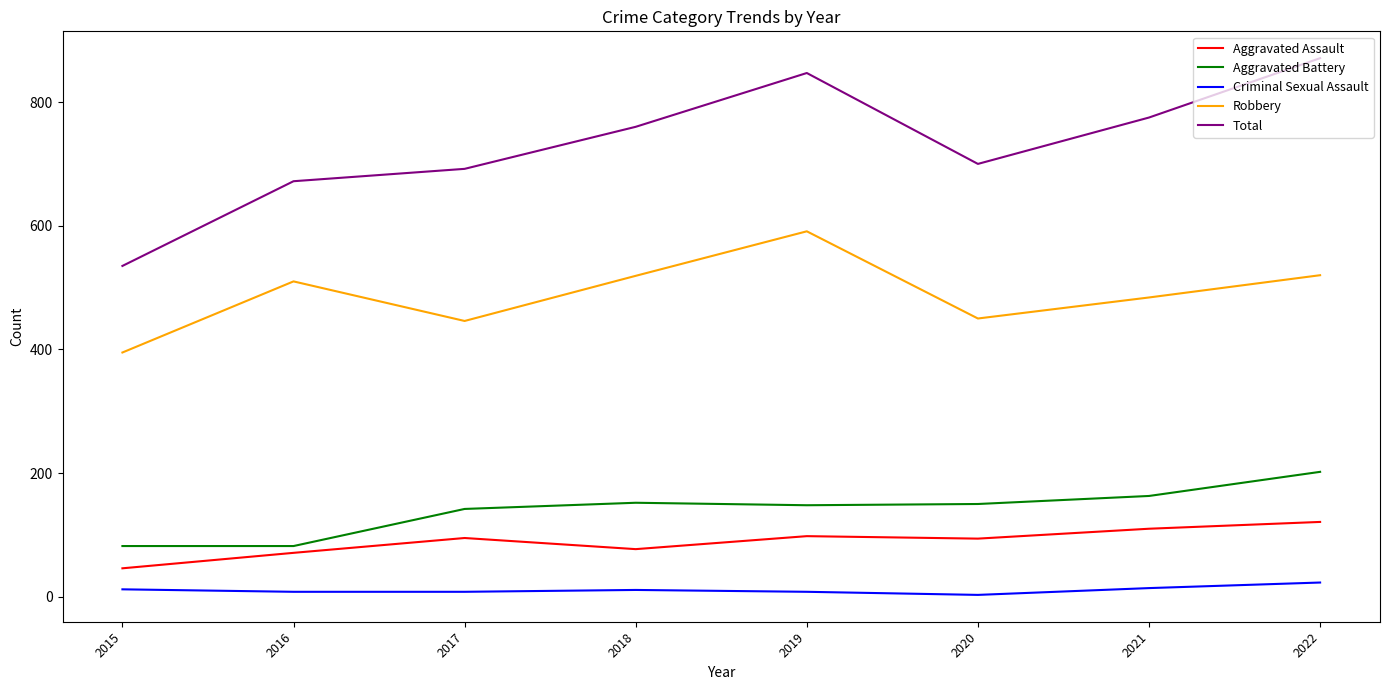

True or false: Criminal Sexual Assault and Aggravated Battery intersect in this chart.

False